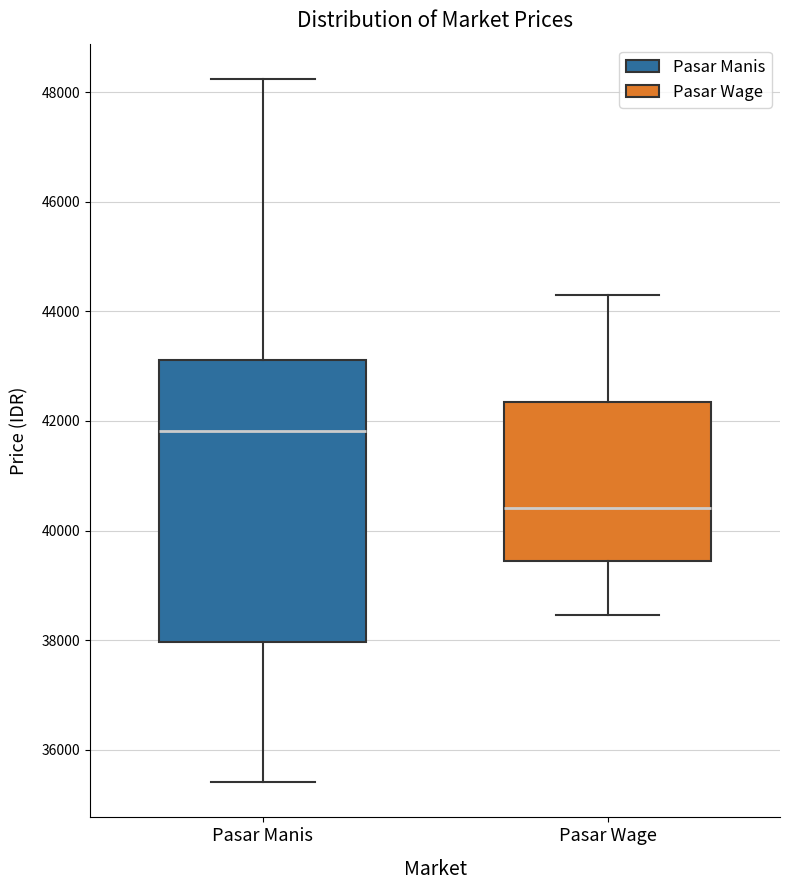

Reading left to right, transcribe this box plot: for each box, give where its median line is, the range the box spans, and where its two whiskers end, as read against the y-axis. The values are not printed on the chart, so give them approximately, as read against the axis.

Pasar Manis: median 41800, box 38000 to 43200, whiskers 35400 to 48200
Pasar Wage: median 40400, box 39400 to 42400, whiskers 38400 to 44200